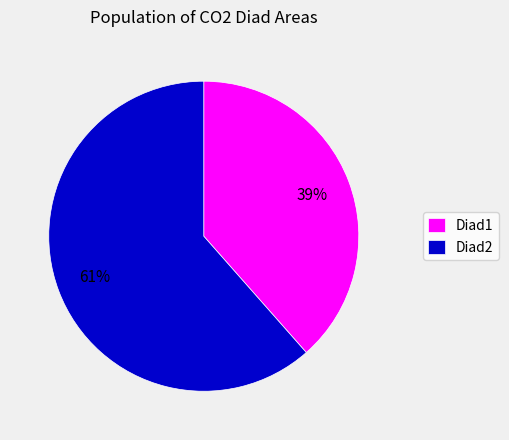

To the nearest percent, what portion does Diad1 represent?

39%